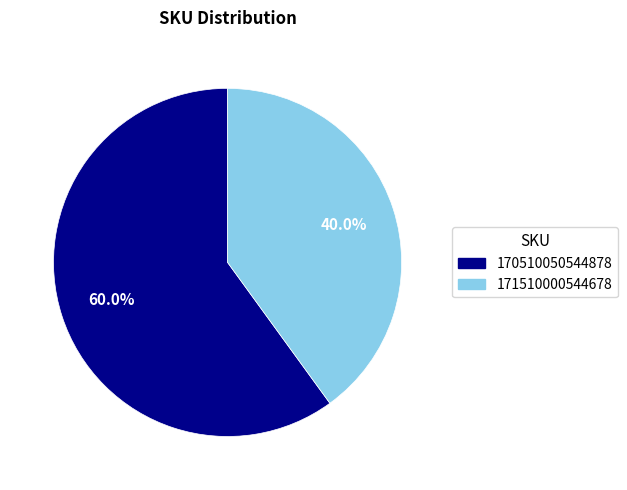

Approximately how many times larger is the value at 171510000544678 compared to 170510050544878?

0.7